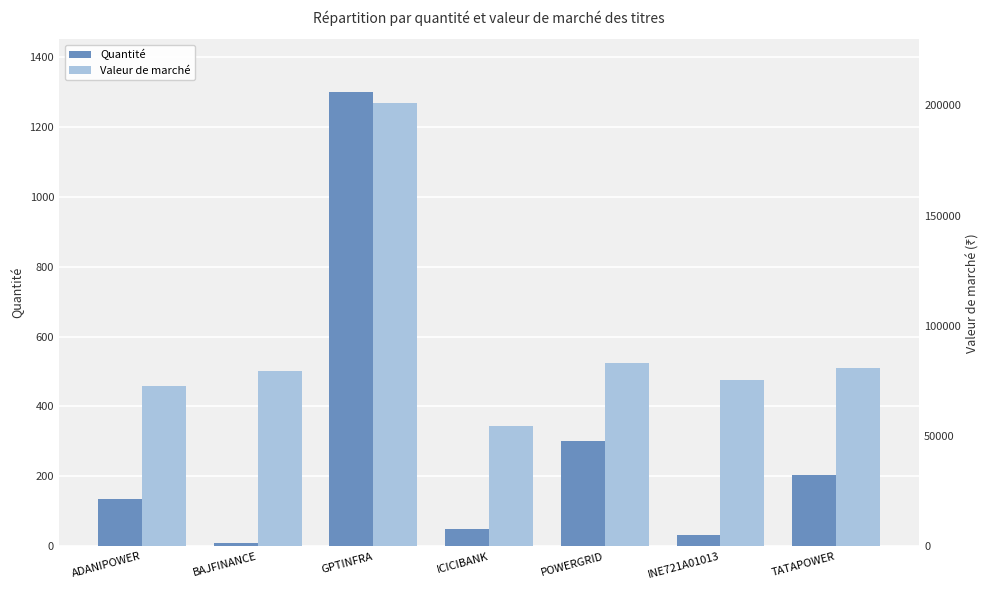

Reading left to right, transcribe all the data shown in this chart.

Quantité: ADANIPOWER=136.0	BAJFINANCE=11.0	GPTINFRA=1300.0	ICICIBANK=50.0	POWERGRID=300.0	INE721A01013=32.0	TATAPOWER=205.0
Valeur de marché: ADANIPOWER=72583.2	BAJFINANCE=79643.9	GPTINFRA=200980.0	ICICIBANK=54792.5	POWERGRID=83115.0	INE721A01013=75526.4	TATAPOWER=80800.8